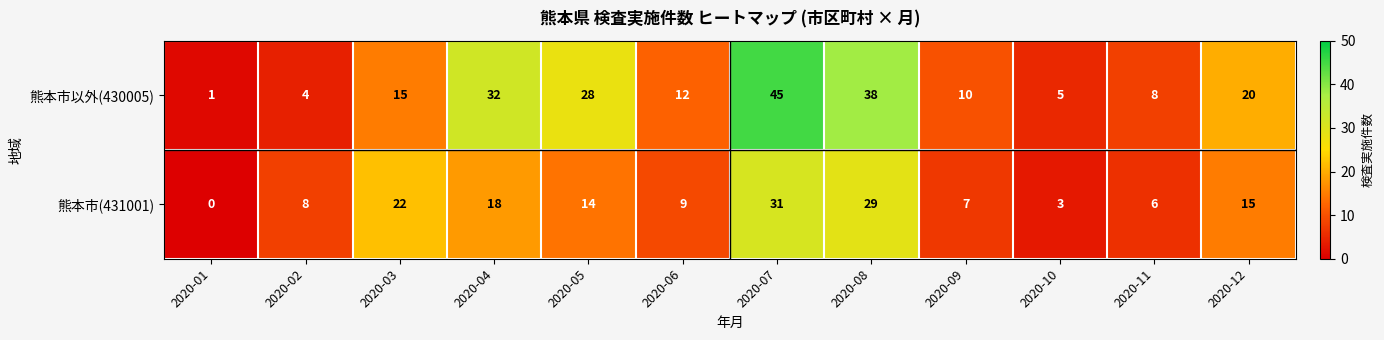

Rank the series by their maximum value, from highest to lowest.

熊本市以外(430005), 熊本市(431001)